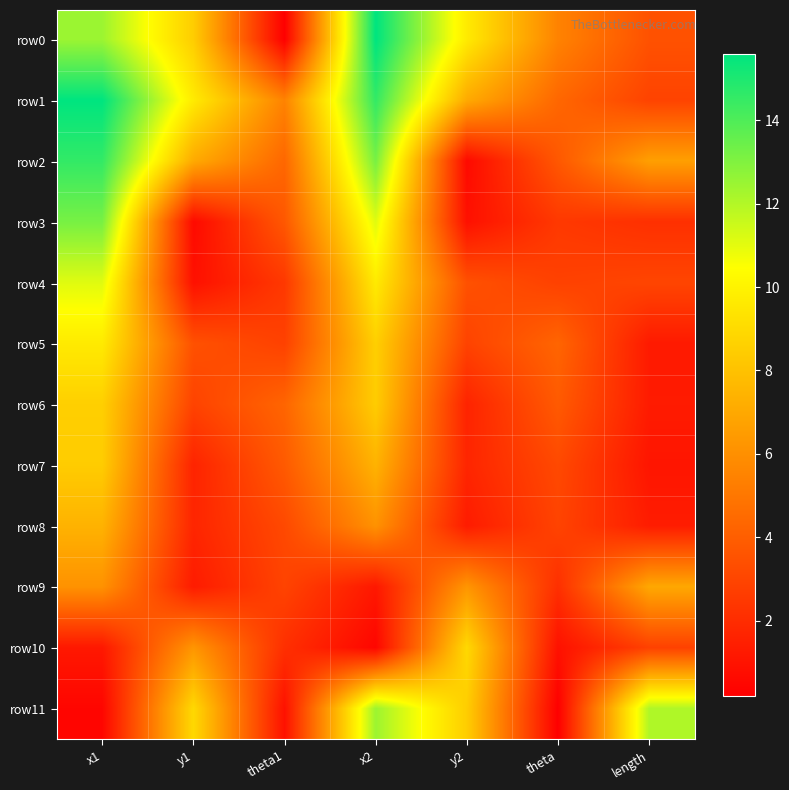

At which category is the sum across all series the highest?

x1